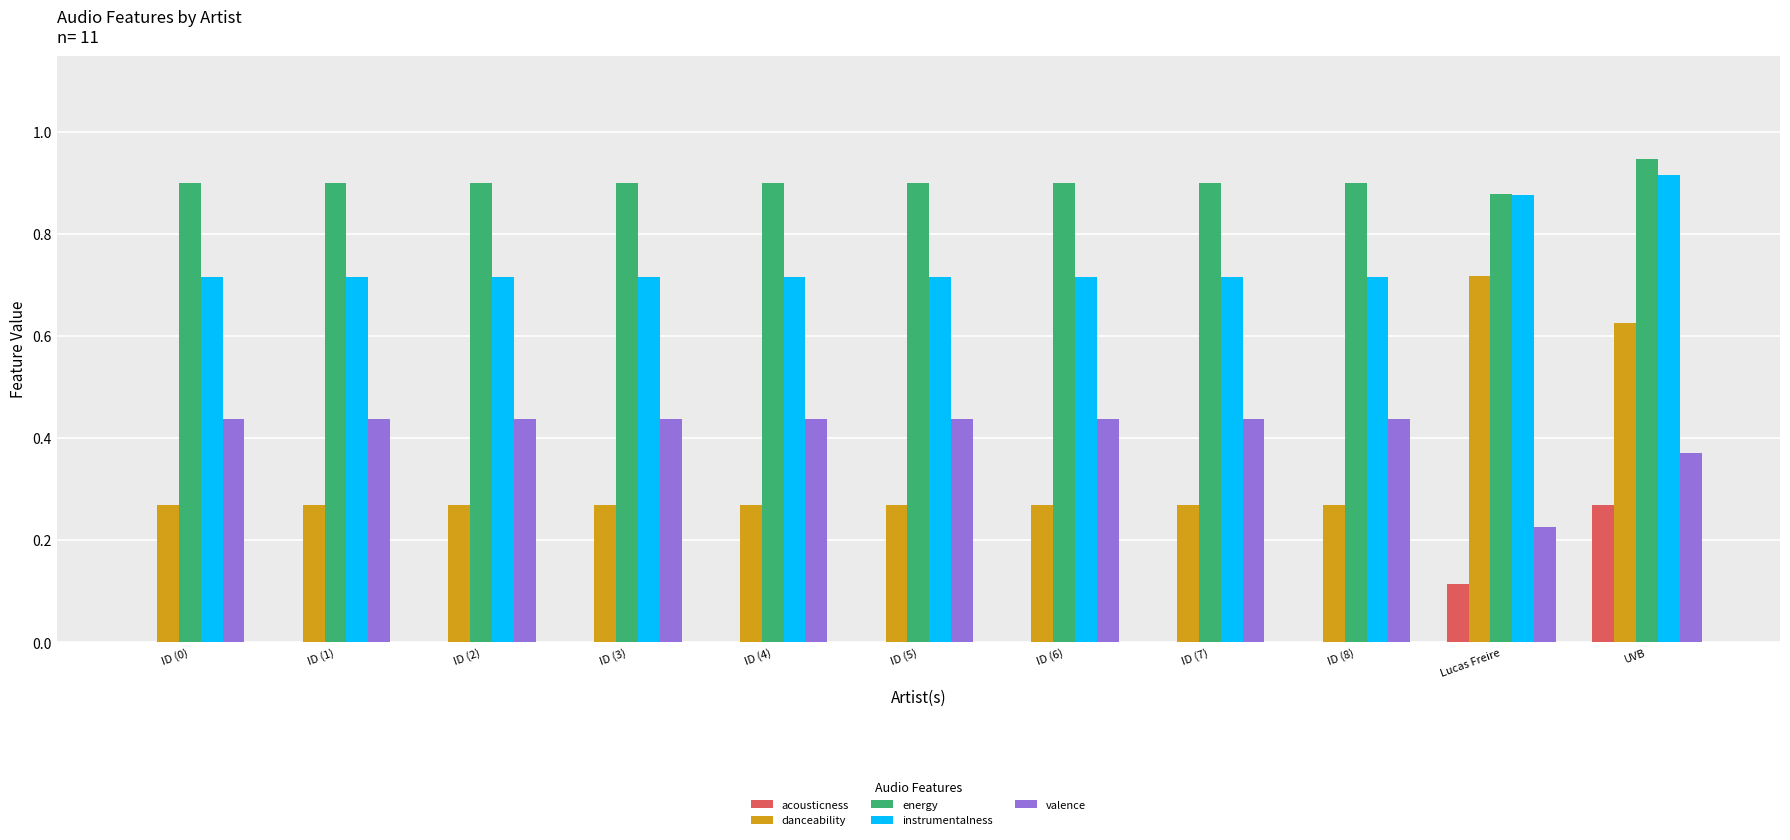

Which series has the largest total across all categories?

energy